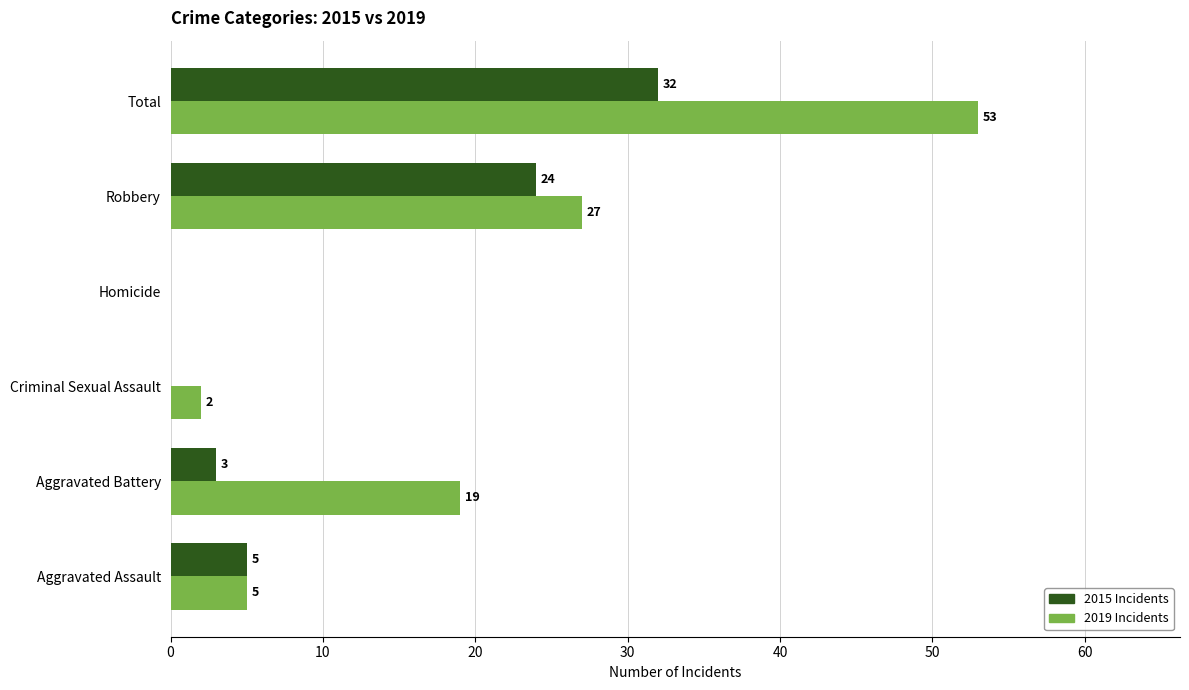

At which category is the sum across all series the highest?

Total